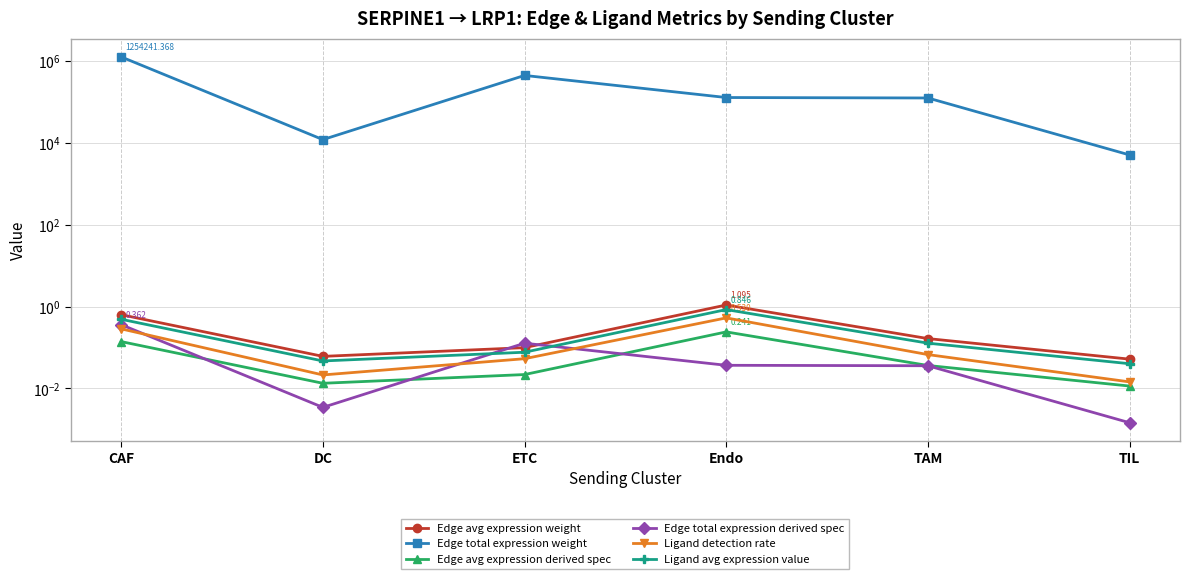

Reading right to left, list all the values displayed in this chart.

Edge avg expression weight: TIL=0.1	TAM=0.2	Endo=1.1	ETC=0.1	DC=0.1	CAF=0.6
Edge total expression weight: TIL=5056.9	TAM=124582.2	Endo=127754.4	ETC=442611.0	DC=11984.5	CAF=1254241.4
Edge avg expression derived spec: TIL=0.0	TAM=0.0	Endo=0.2	ETC=0.0	DC=0.0	CAF=0.1
Edge total expression derived spec: TIL=0.0	TAM=0.0	Endo=0.0	ETC=0.1	DC=0.0	CAF=0.4
Ligand detection rate: TIL=0.0	TAM=0.1	Endo=0.5	ETC=0.1	DC=0.0	CAF=0.3
Ligand avg expression value: TIL=0.0	TAM=0.1	Endo=0.8	ETC=0.1	DC=0.0	CAF=0.5